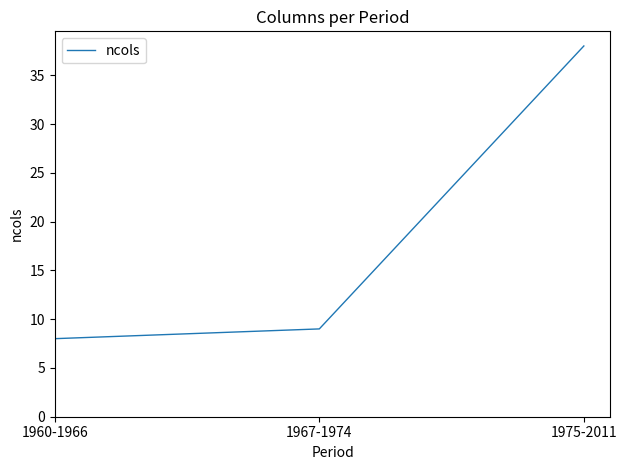

List the labels in order of value, smallest first.

1960-1966, 1967-1974, 1975-2011